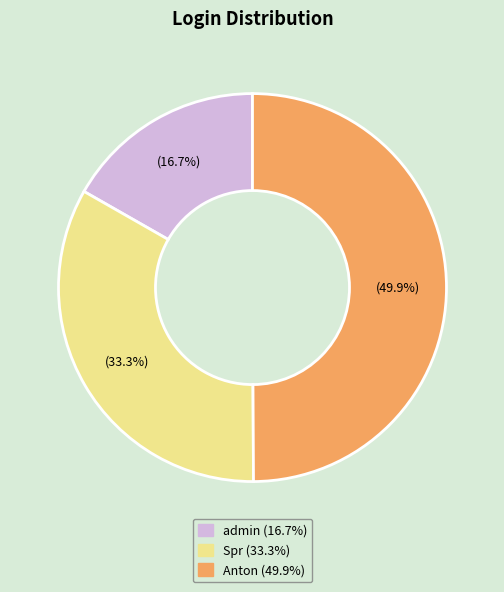

What percentage do Spr and Anton together represent?

83.3%